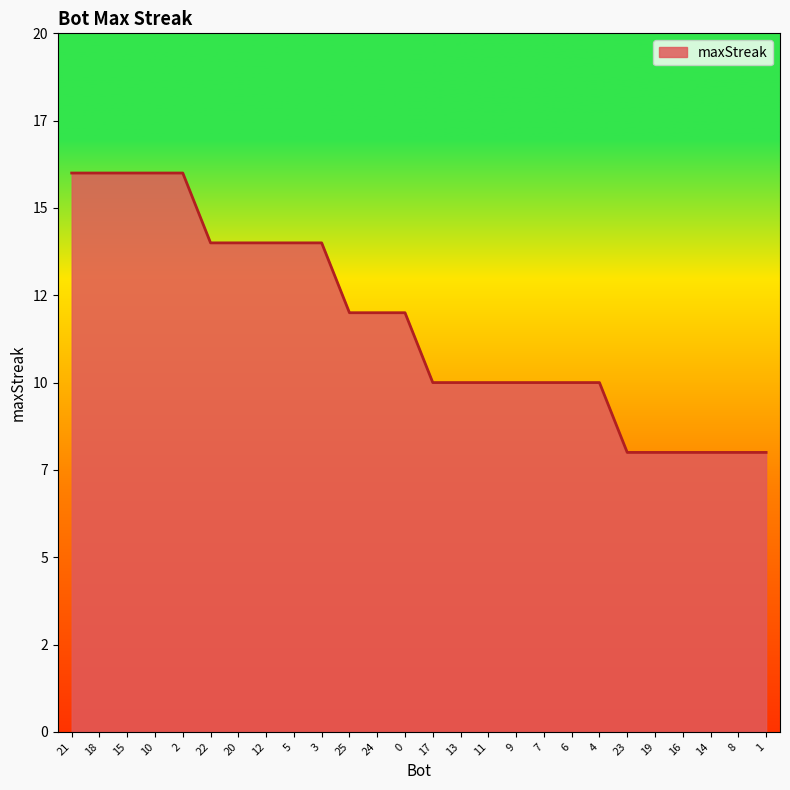

Does the chart display data point markers on the line(s)?

No